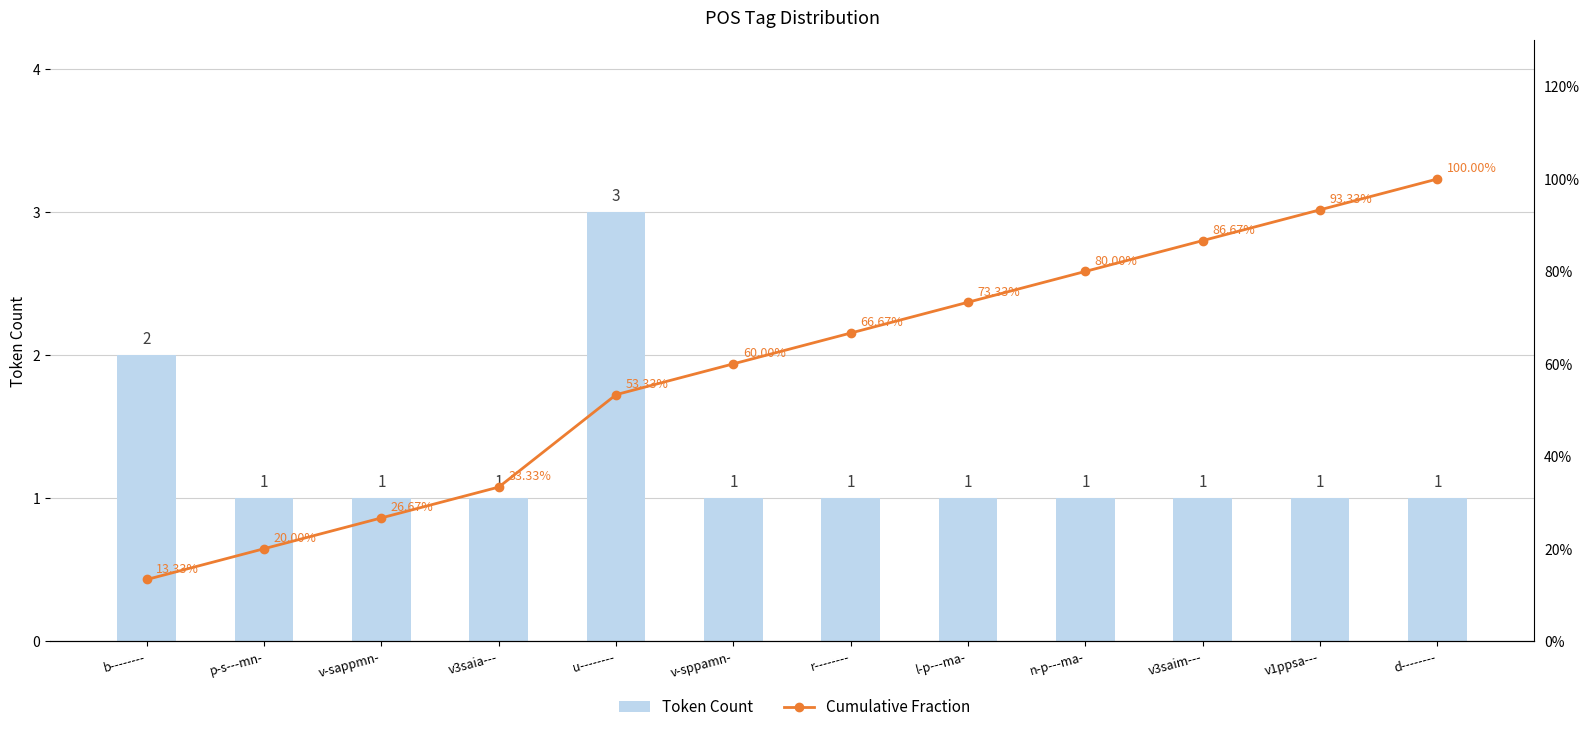

What position from the left is r--------?

7